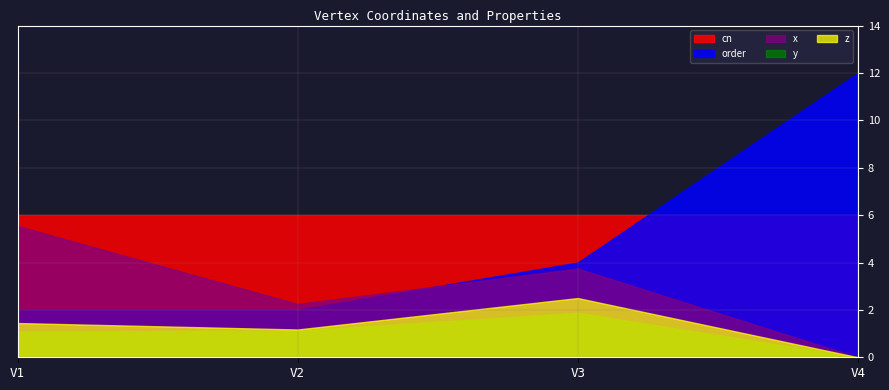

Which has a higher value, V4 or V2?

V2